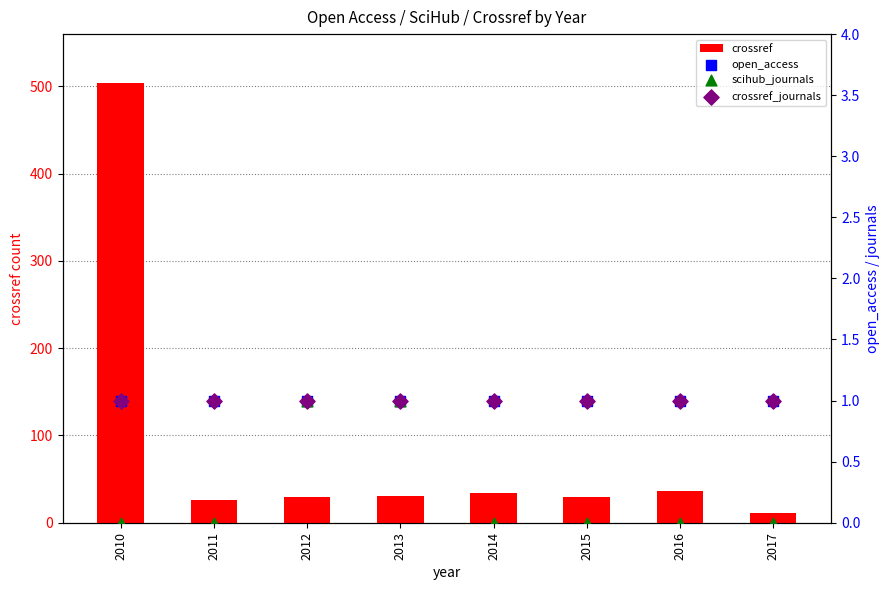

Which series has the largest total across all categories?

crossref